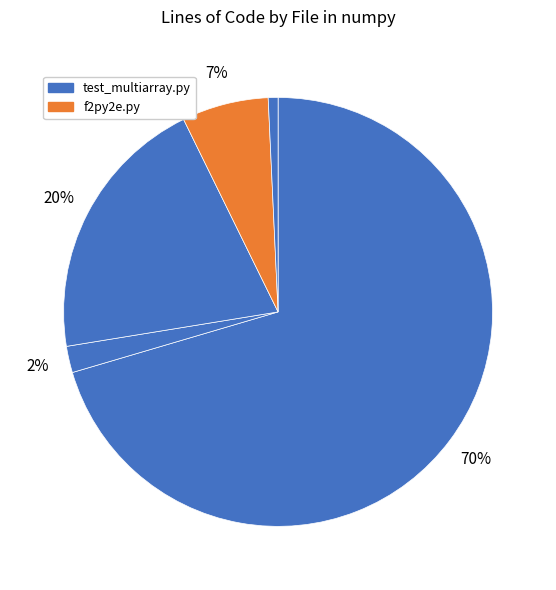

How many segments does this pie chart have?

5